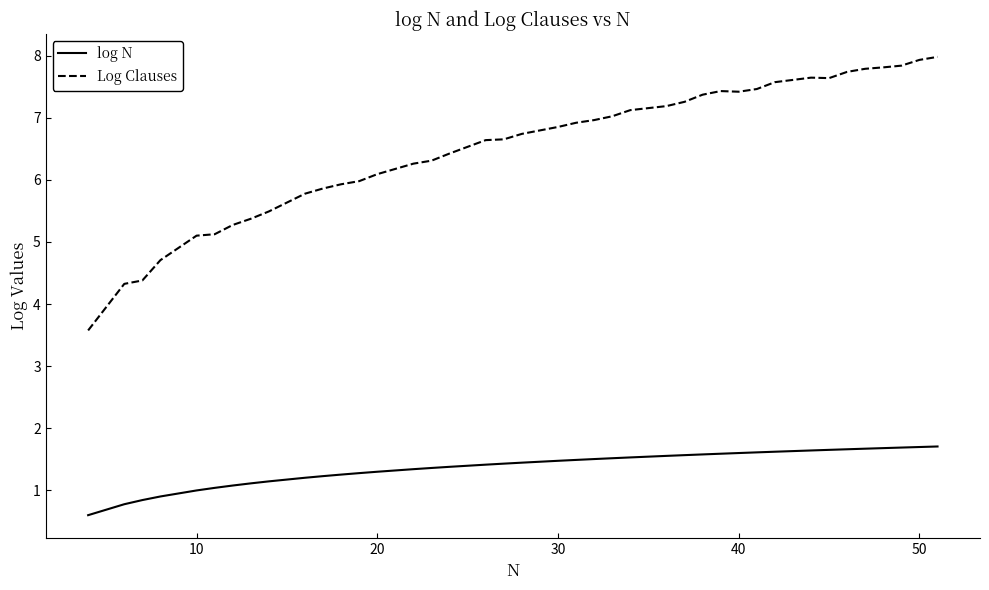

What is the maximum value shown in the chart?

8.0